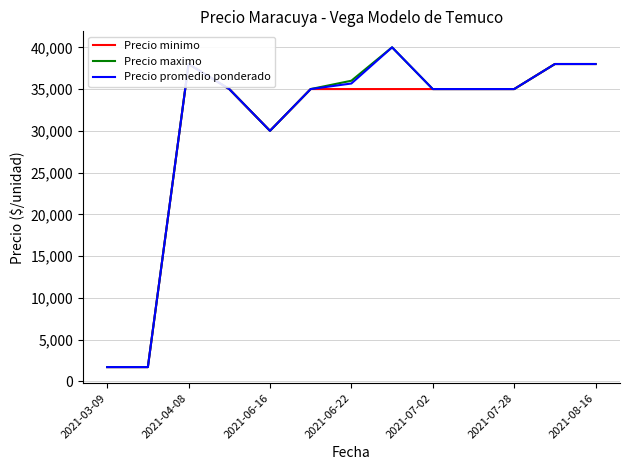

What is the difference between the second highest and second lowest values in the Precio maximo series?

36300